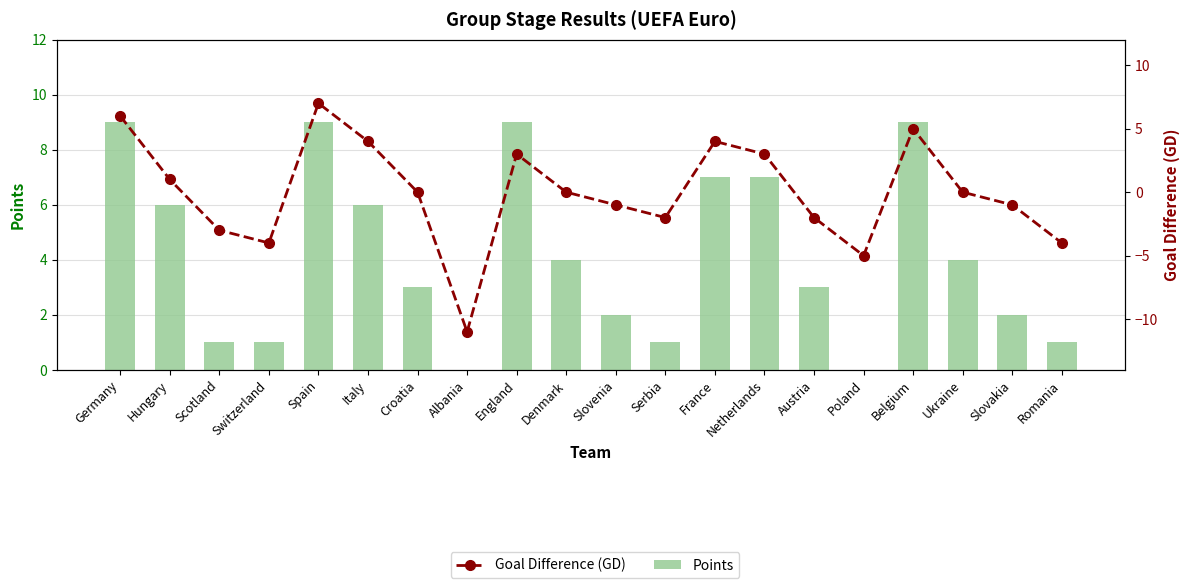

How many values in the Points series exceed 4?

8